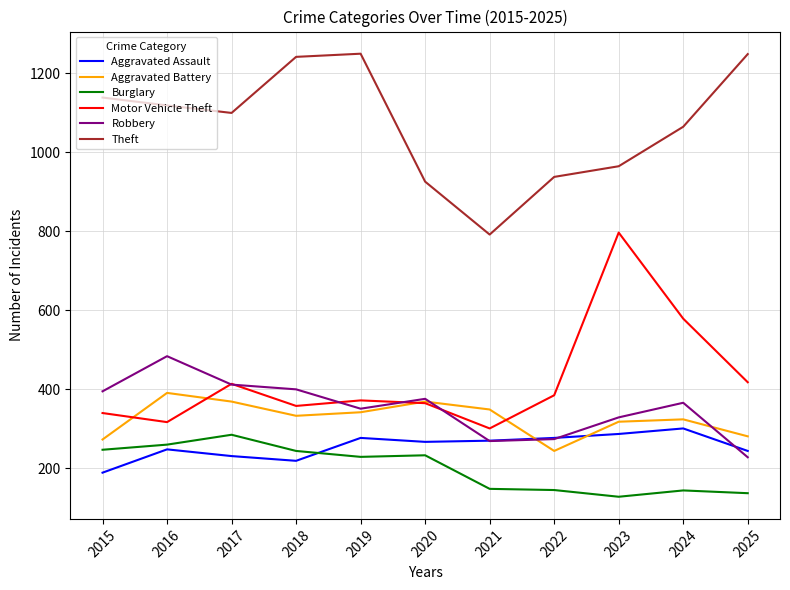

How many lines are shown in the chart?

6